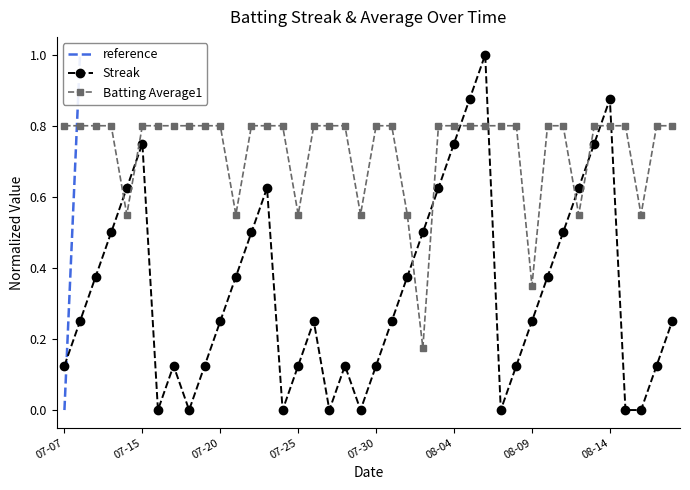

Which has a higher value, 2010-07-17 or 2010-08-02?

2010-08-02